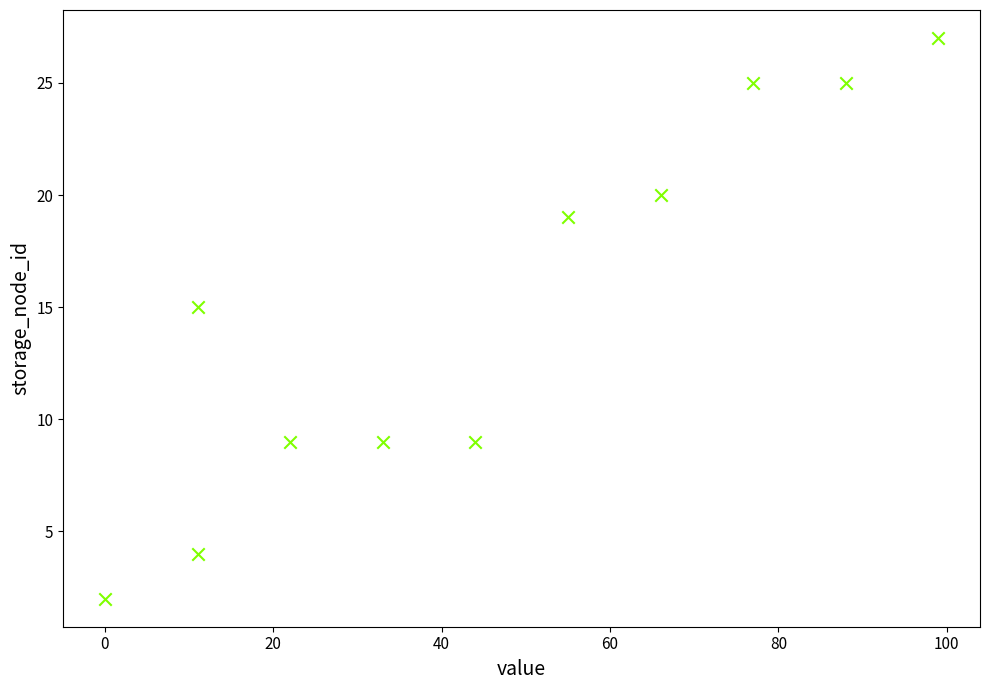

What Y value in the scatter plot is closest to 14?

15